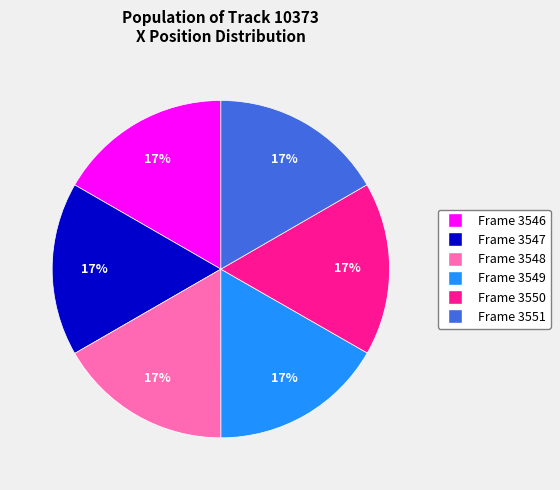

Combined, do Frame 3549 and Frame 3551 account for over 50%?

No